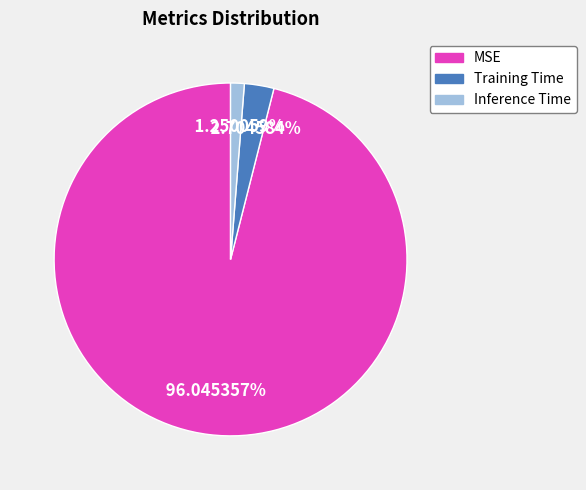

Rank the categories by value from highest to lowest.

MSE, Training Time, Inference Time